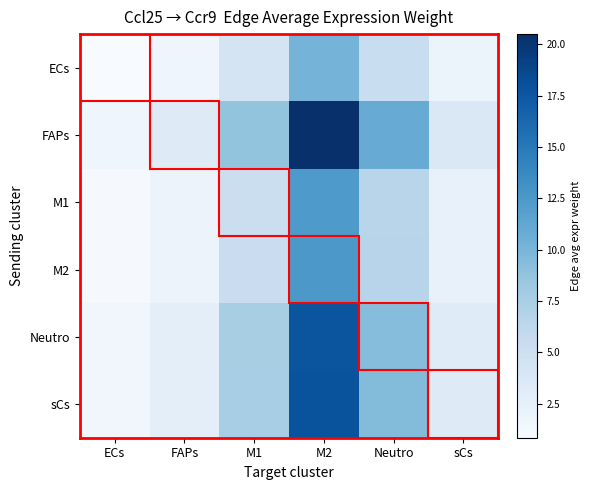

What is the difference between the highest and lowest values at M1?

4.4